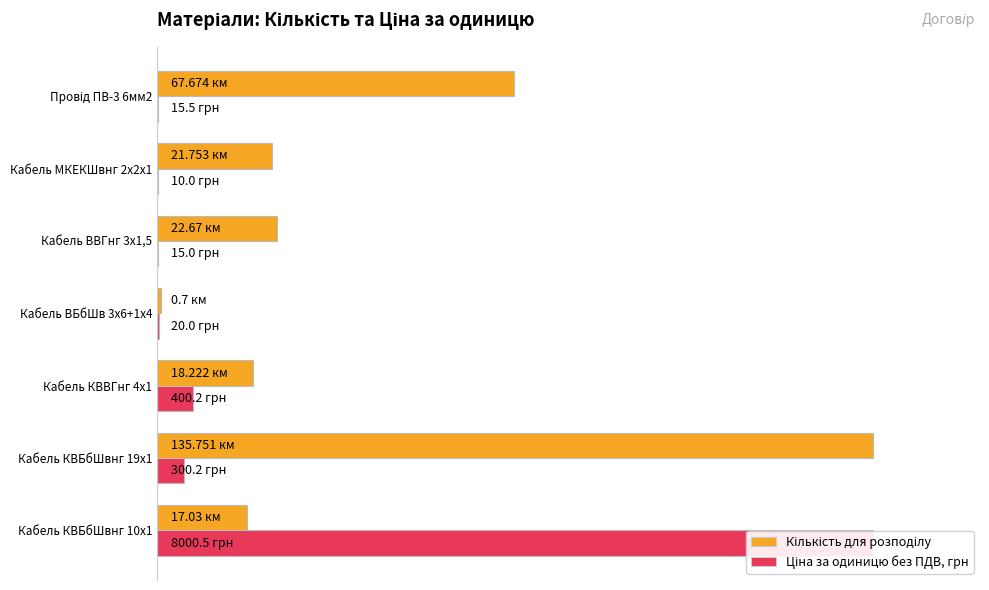

What is the maximum value shown in the chart?

100.0